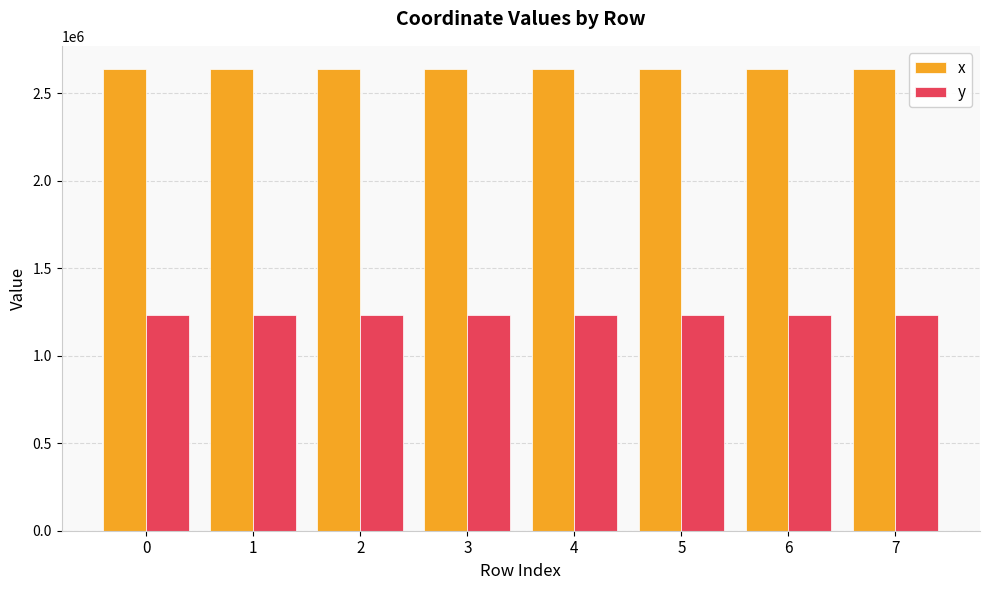

What is the difference between the second highest and minimum values in the x series?

43.8